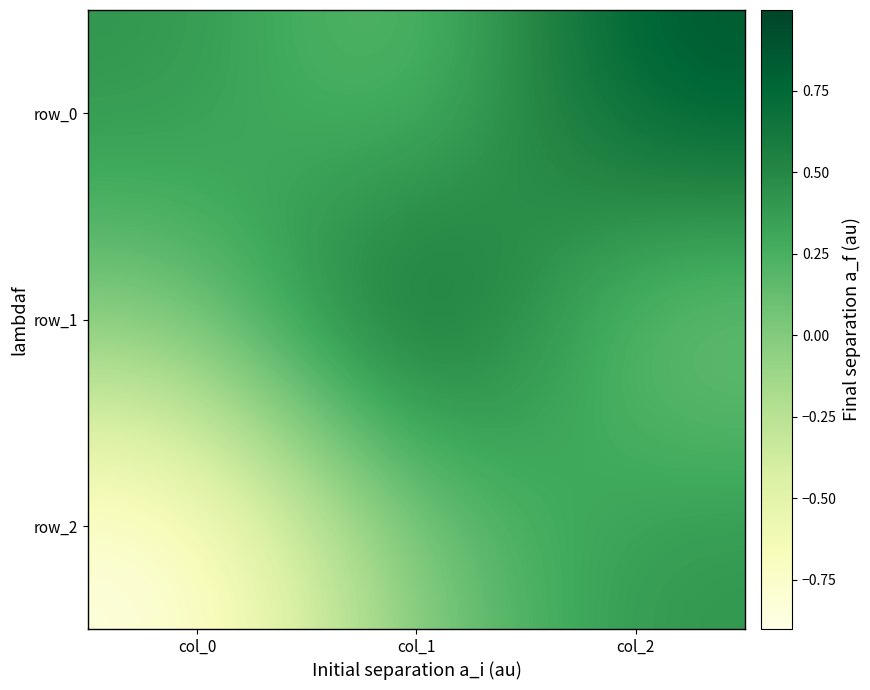

Which category has the lowest value across all series?

col_0